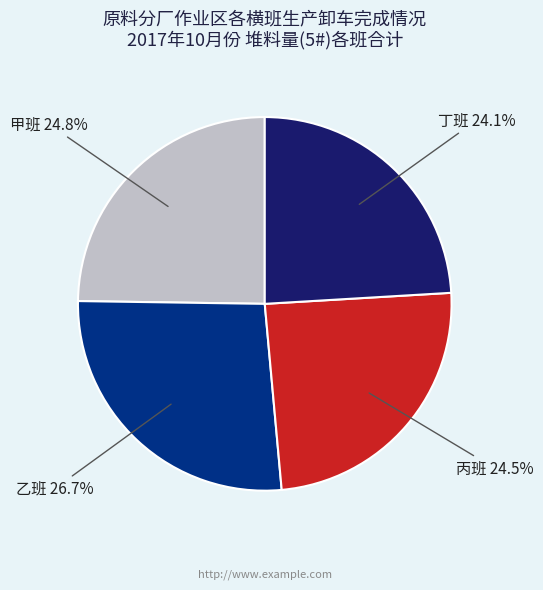

Count the number of slices in the pie.

4